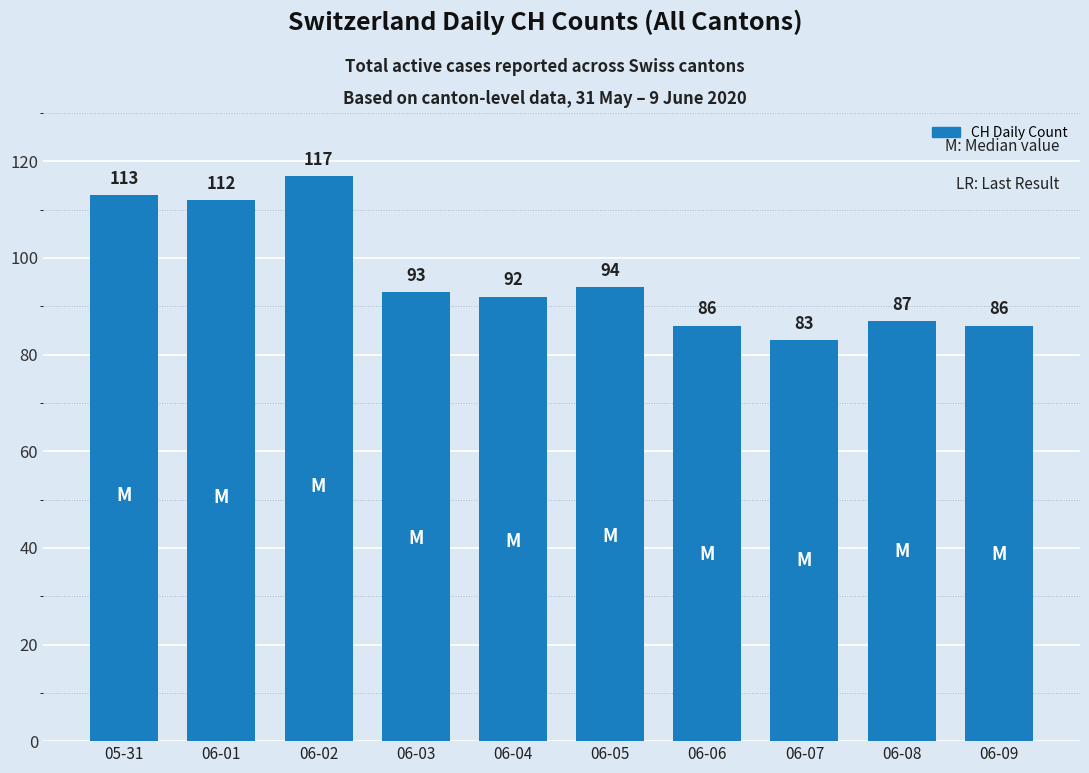

How many bars are there in total?

10